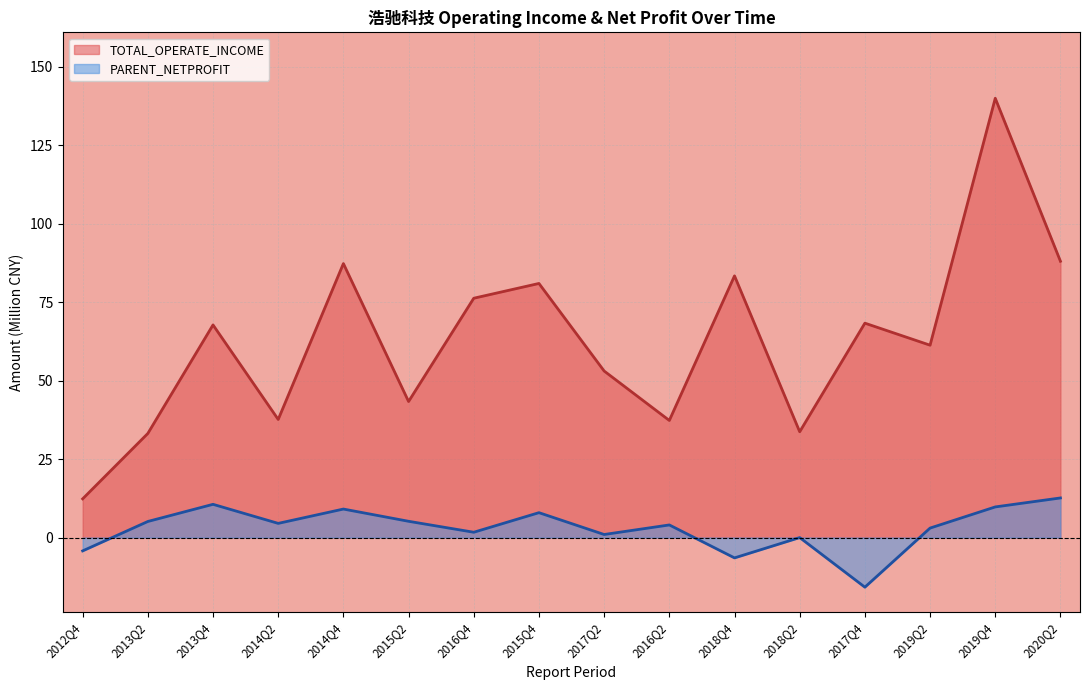

Rank the series by their average value, from highest to lowest.

TOTAL_OPERATE_INCOME, PARENT_NETPROFIT